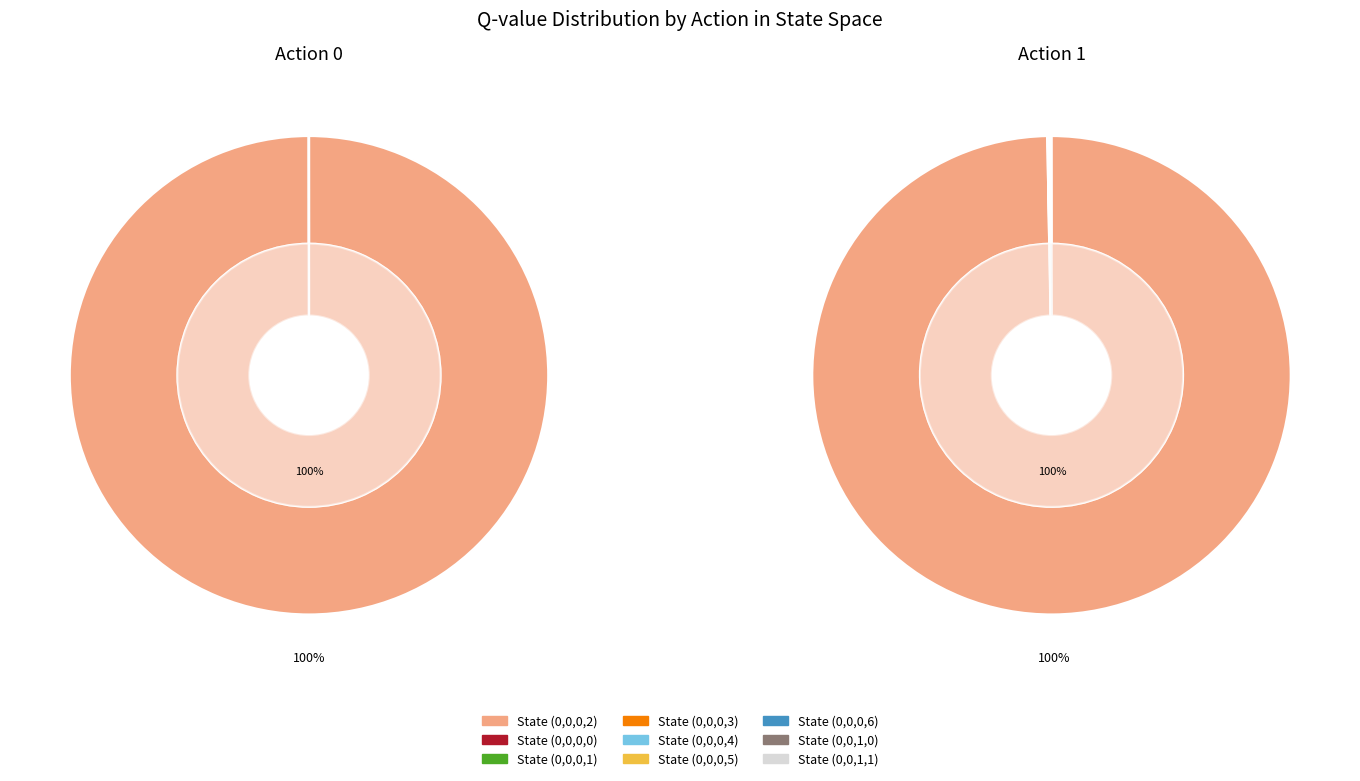

How many segments does this pie chart have?

9